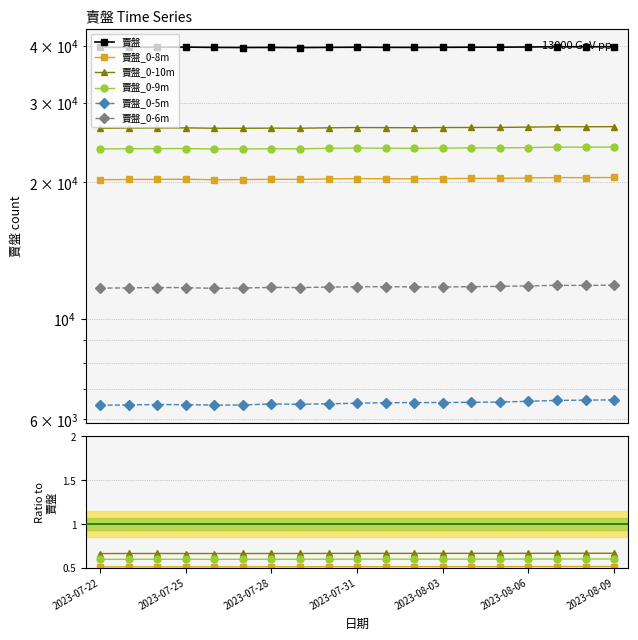

How many values in the 賣盤 series are below 39762?

9